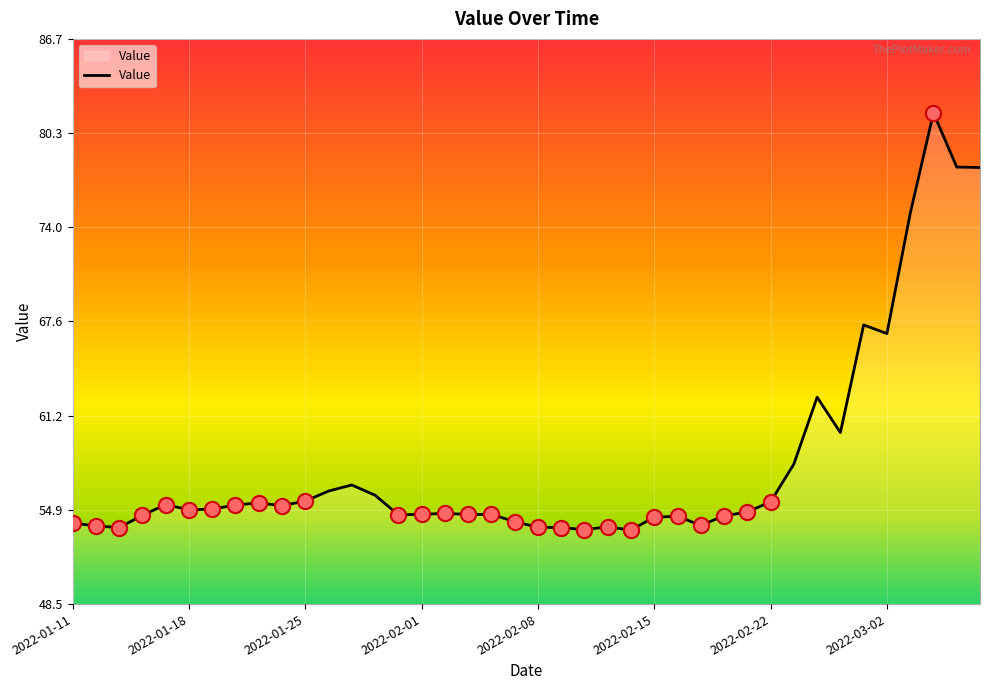

What is the minimum value shown in the chart?

53.5